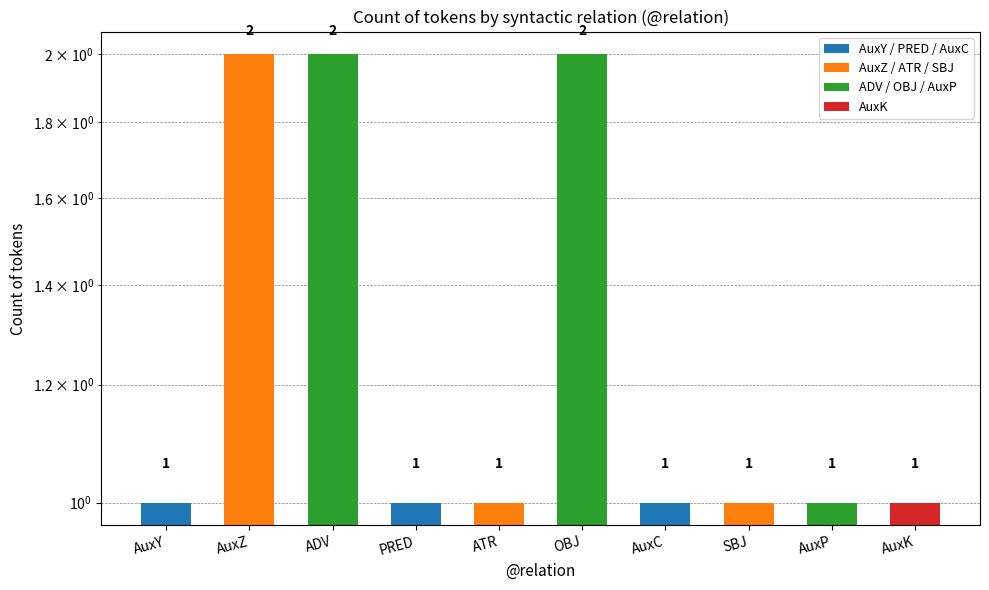

Reading left to right, list all the values displayed in this chart.

1	2	2	1	1	2	1	1	1	1